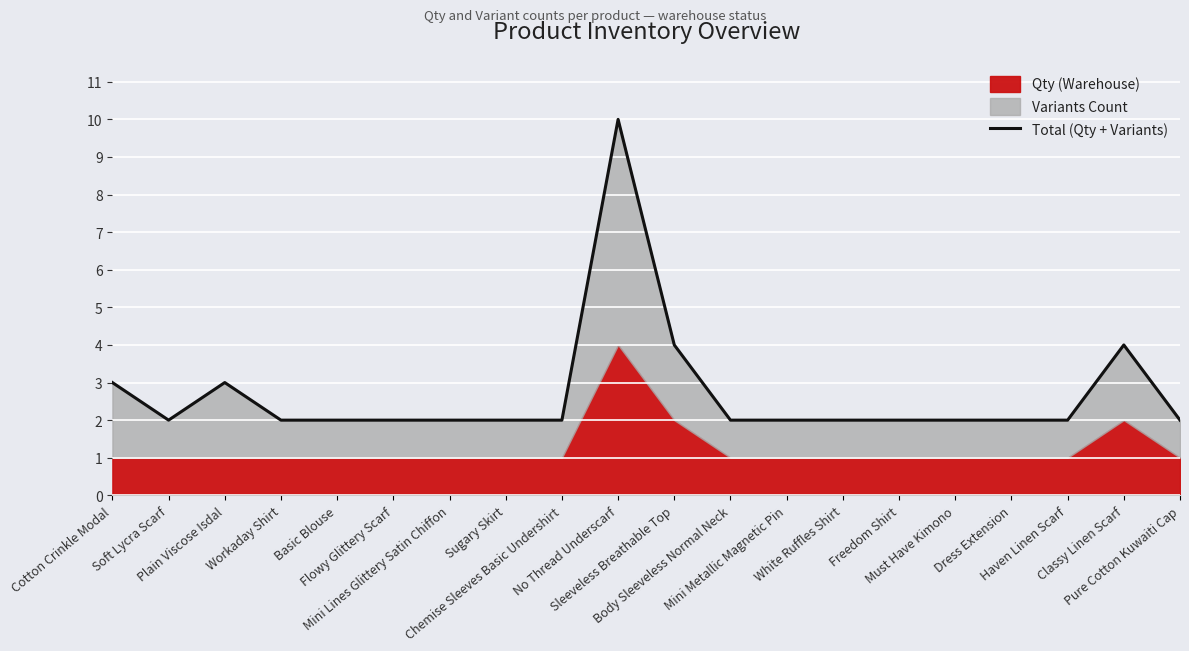

What is the value of the 8th point from the left?

2